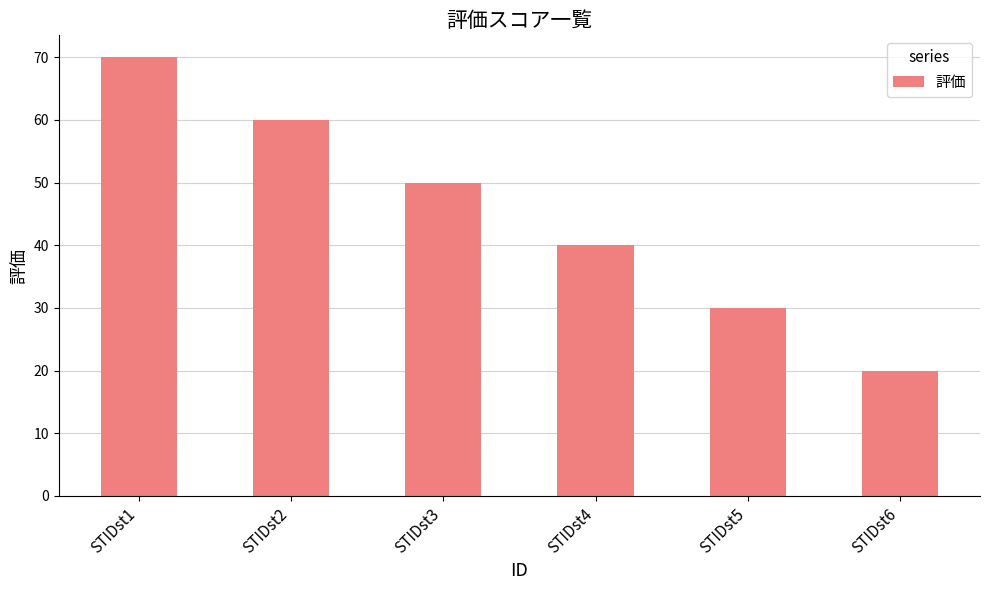

Reading left to right, list all the values displayed in this chart.

70	60	50	40	30	20